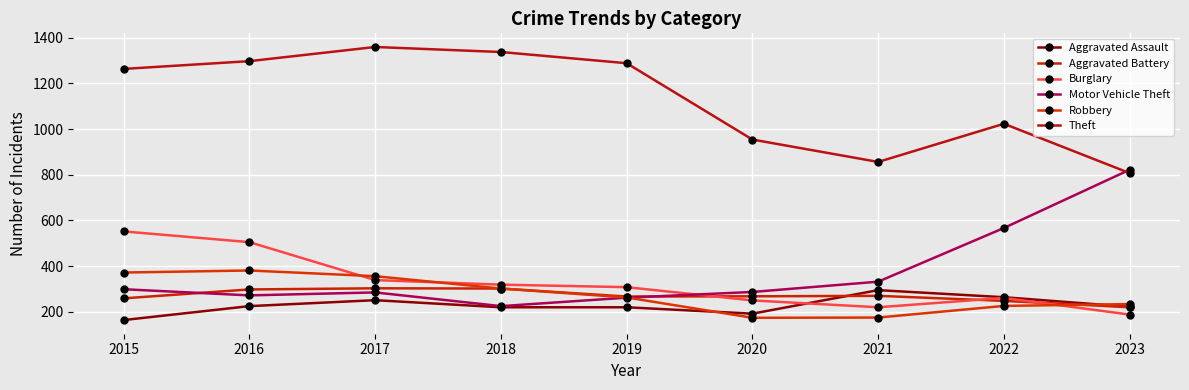

Which series changed the most between 2019 and 2020?

Theft